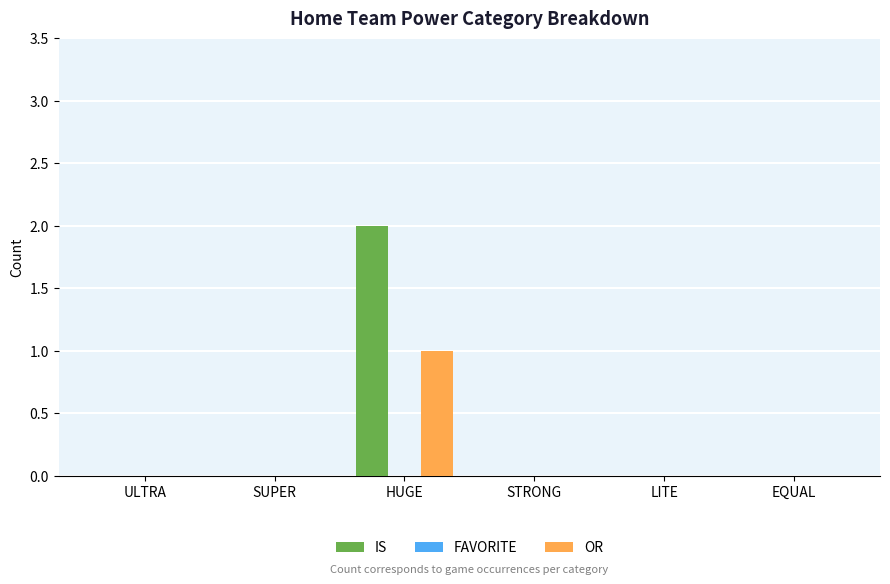

Are the bars horizontal?

No